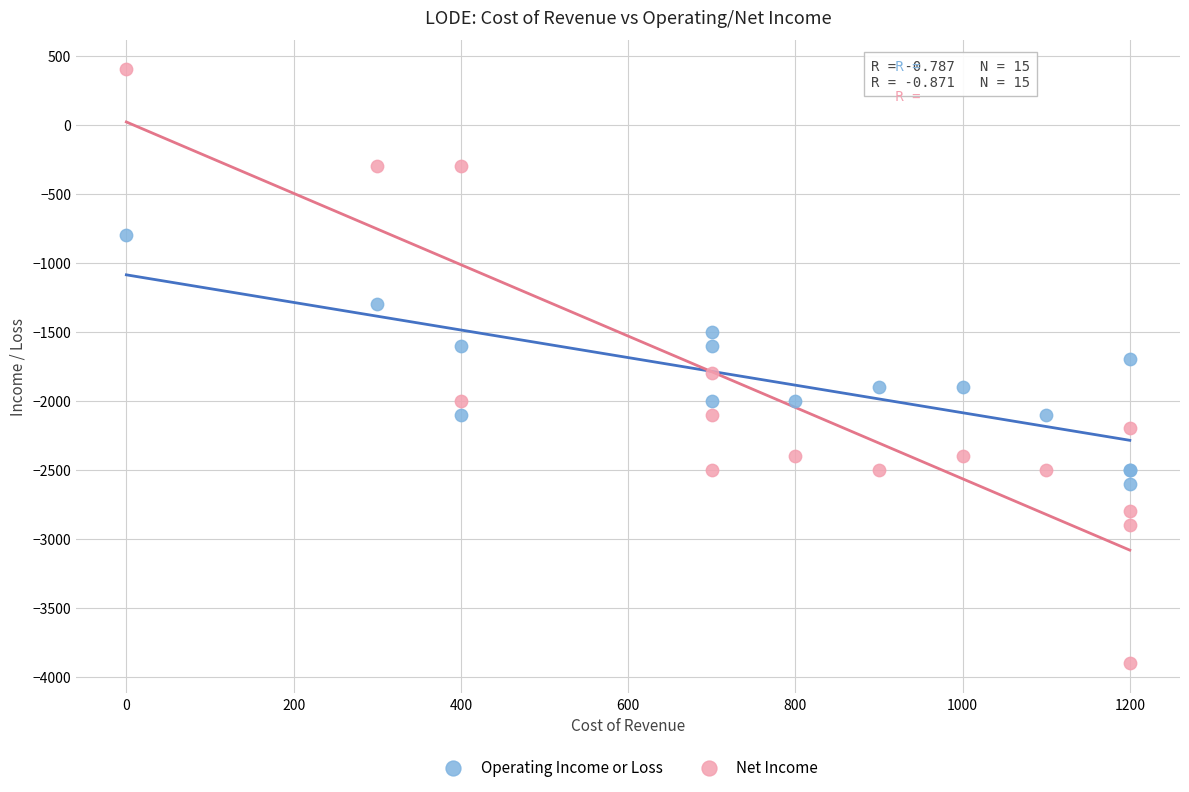

Which series reaches the maximum Y coordinate?

Net Income